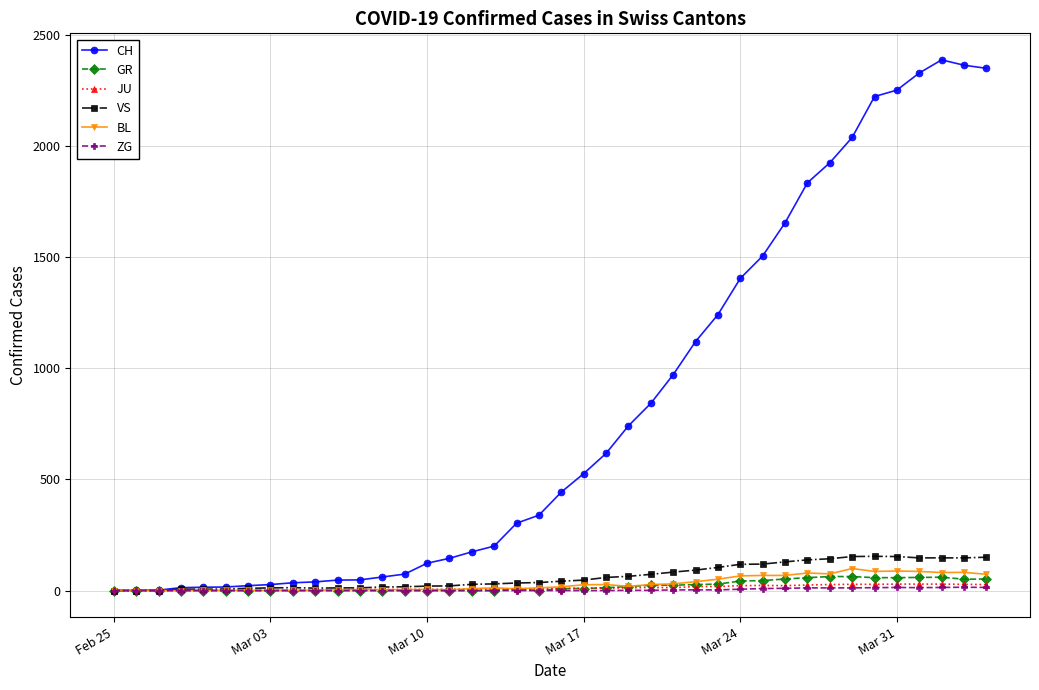

Which series has the largest total across all categories?

CH